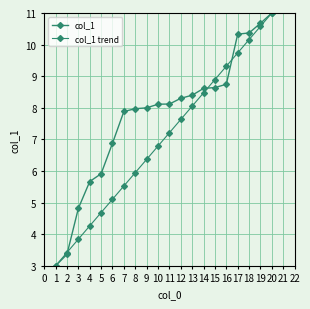

True or false: col_1 trend has more than 0 interior local peaks.

False